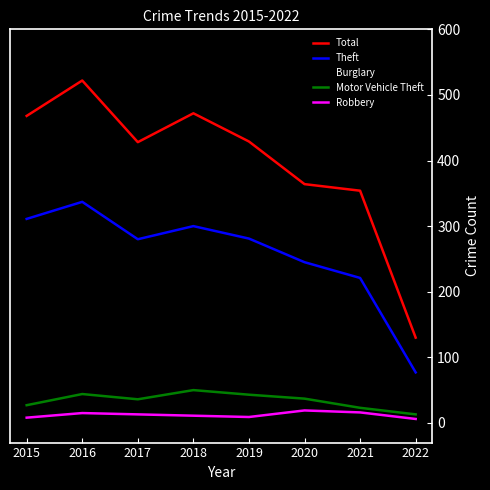

At 2018, list the series in order from smallest to largest.

Robbery, Motor Vehicle Theft, Burglary, Theft, Total